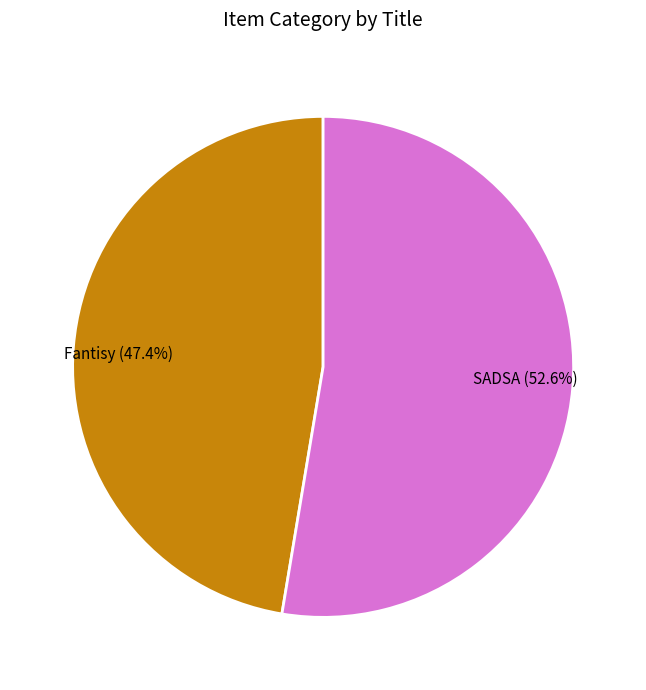

To the nearest percent, what percentage of the pie is SADSA?

53%